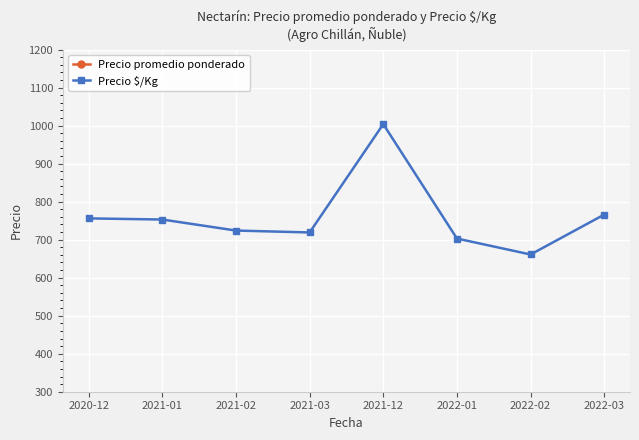

Rank the categories by Precio $/Kg value from lowest to highest.

2022-02, 2022-01, 2021-03, 2021-02, 2021-01, 2020-12, 2022-03, 2021-12